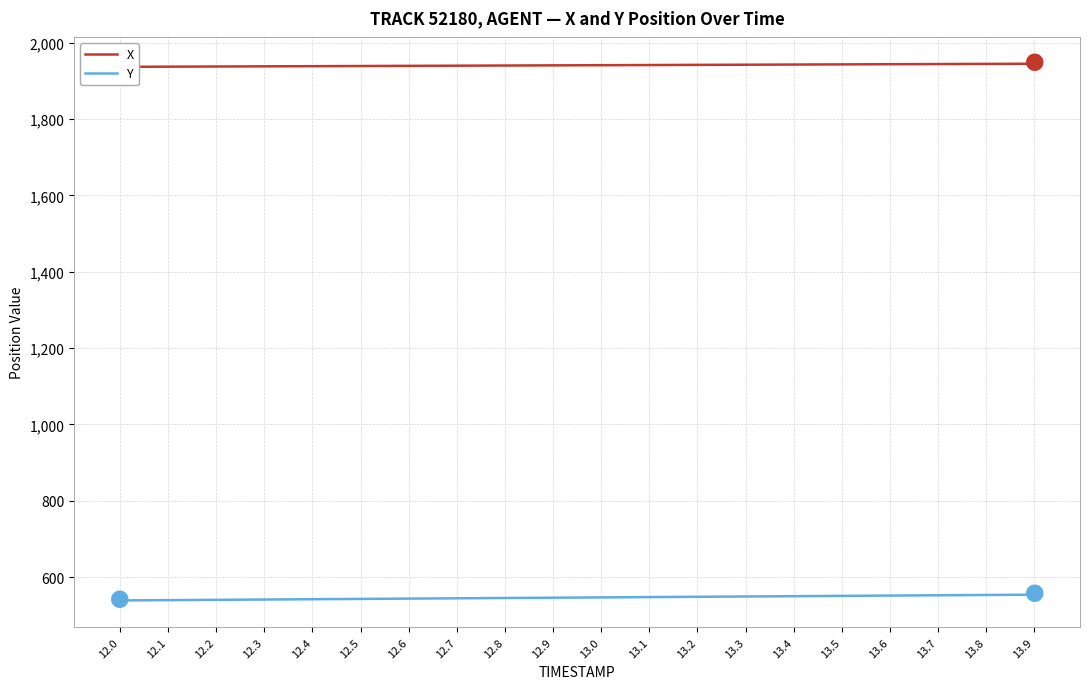

What is the value of the Y point at the 14th from the left?

549.4